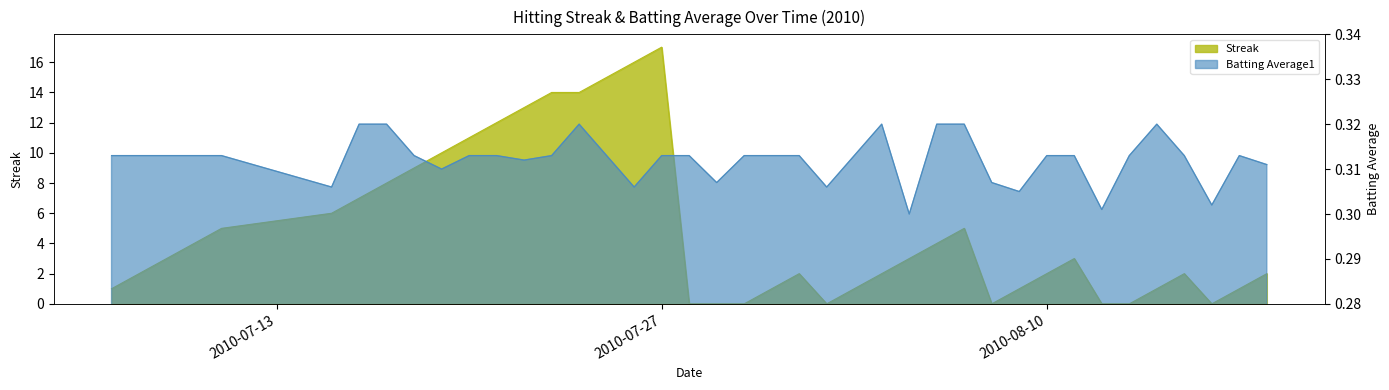

What is the average value of the Streak series?

4.9